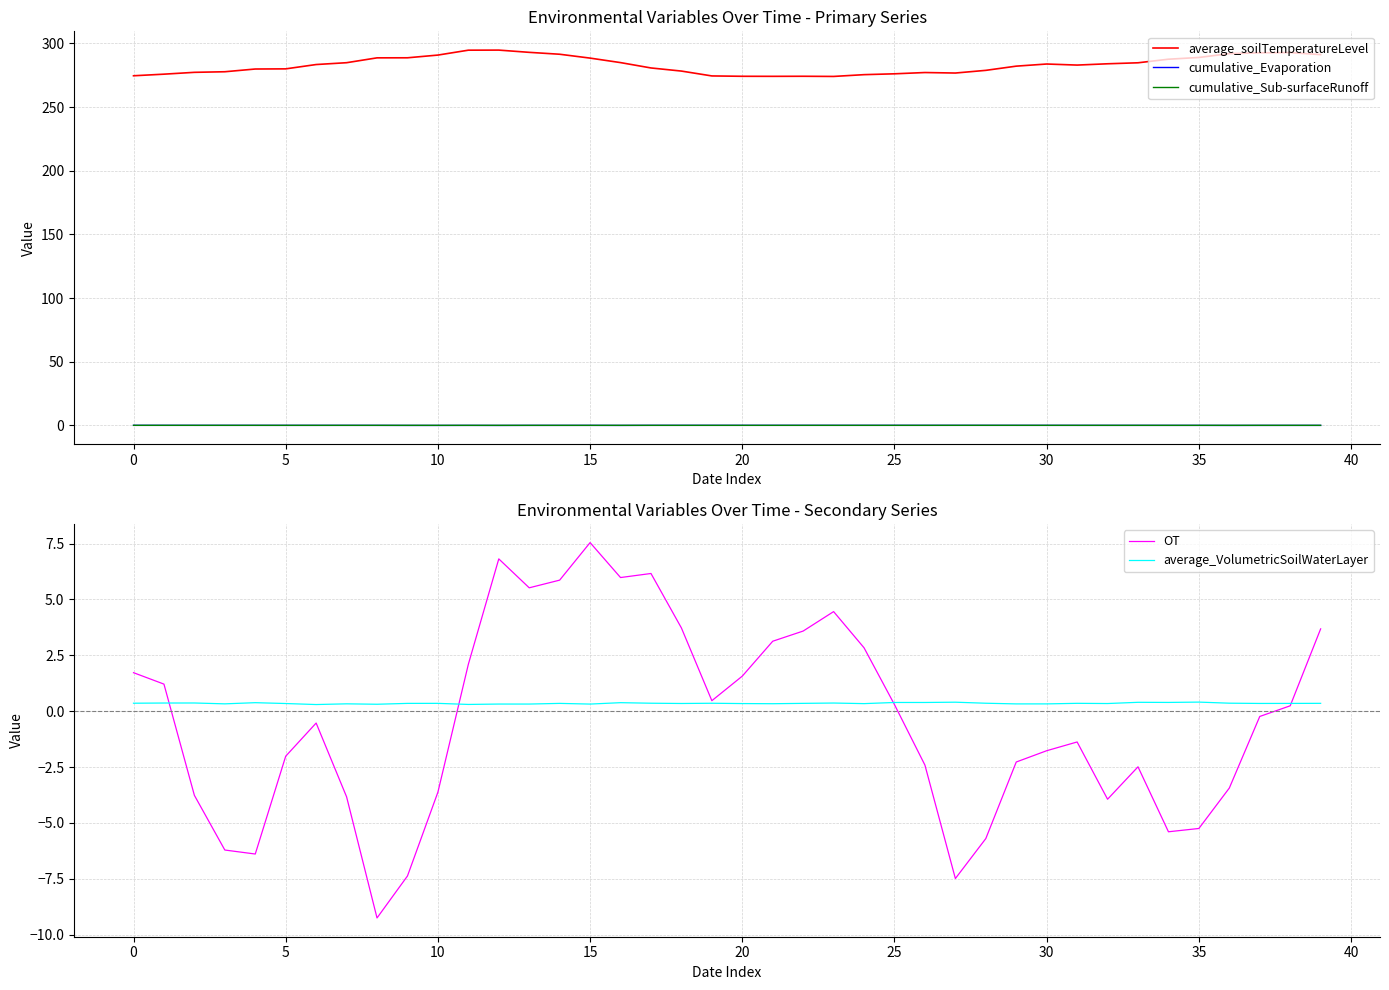

How many average_VolumetricSoilWaterLayer values are between 0 and 1?

40